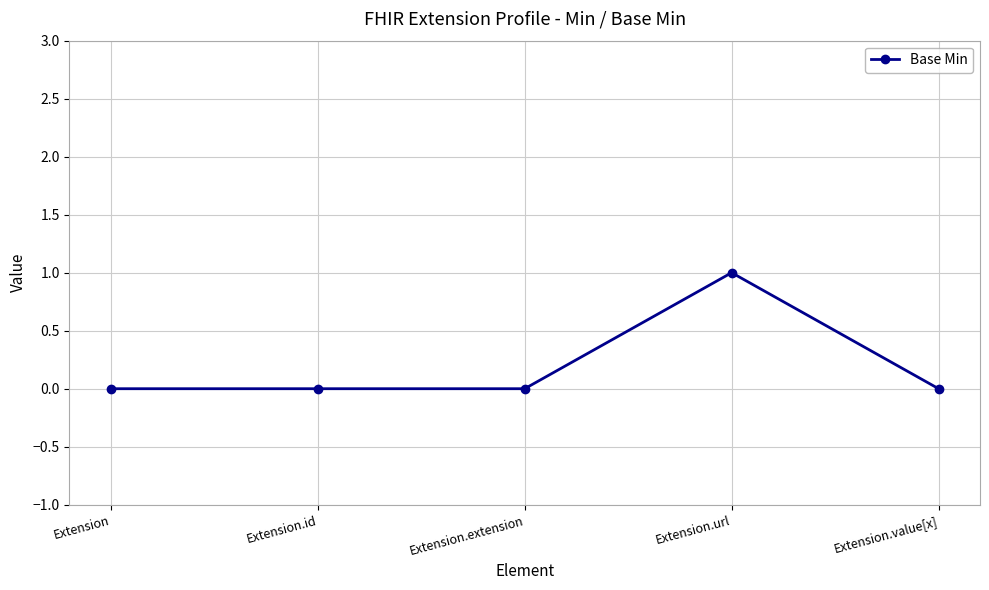

Count the number of data series in this chart.

1